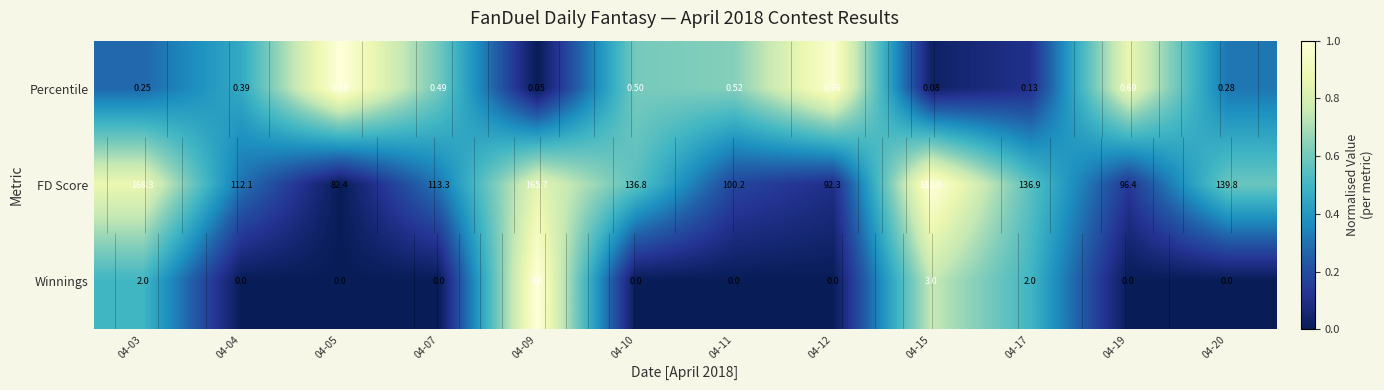

Is the value of FD Score at 04-12 greater than the value of Winnings at 04-09?

No